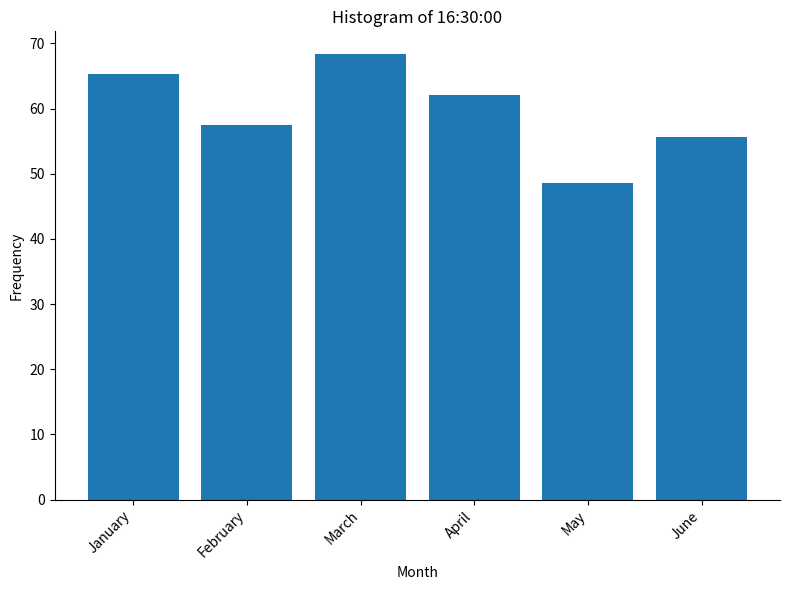

Between April and May, which is larger?

April